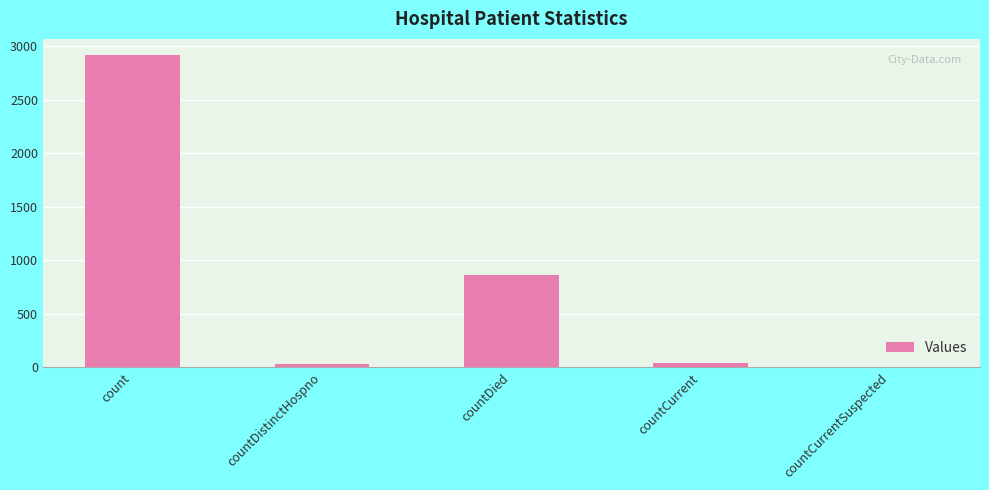

What is the greatest value displayed?

2924